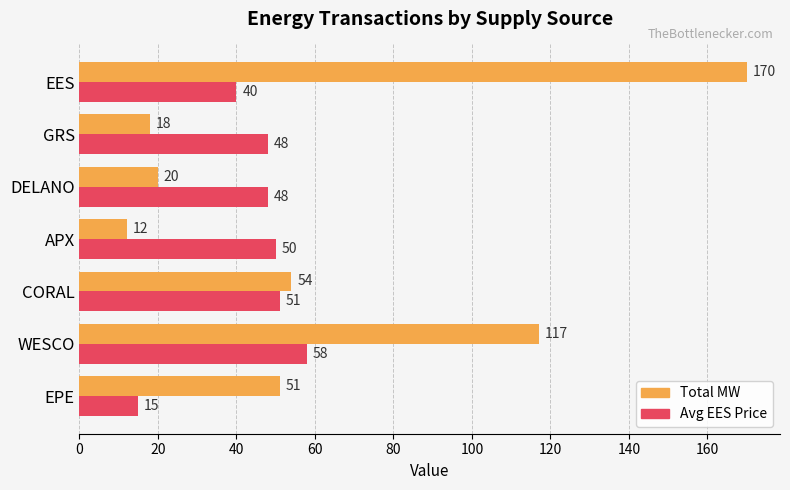

The Avg EES Price series shows 96 at WESCO. True or false?

False